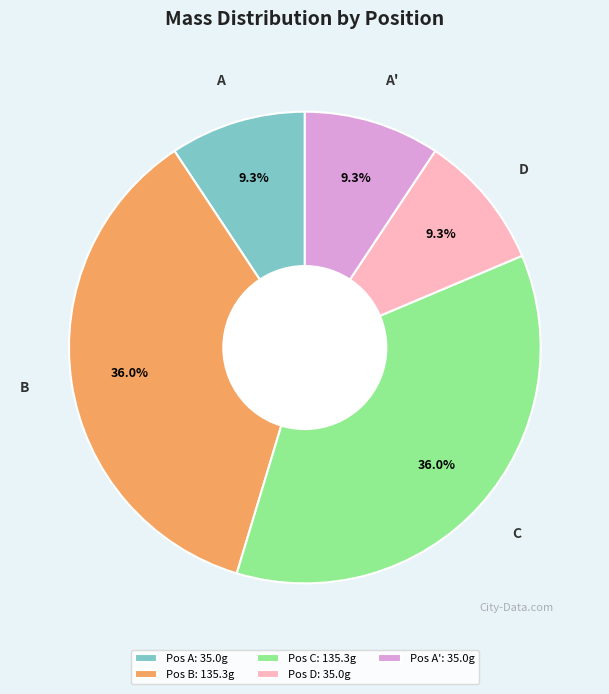

Is there a majority slice in this chart?

No